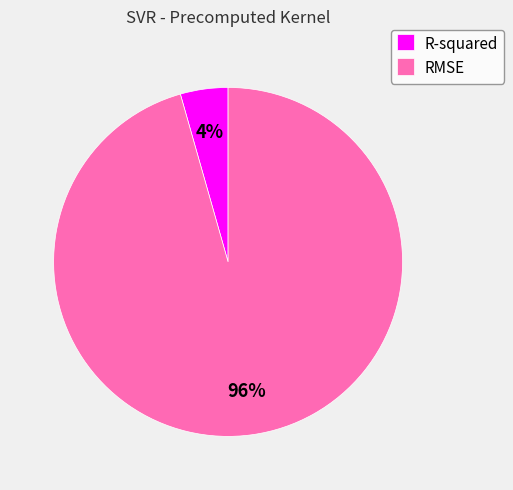

Does any single category account for the majority?

Yes